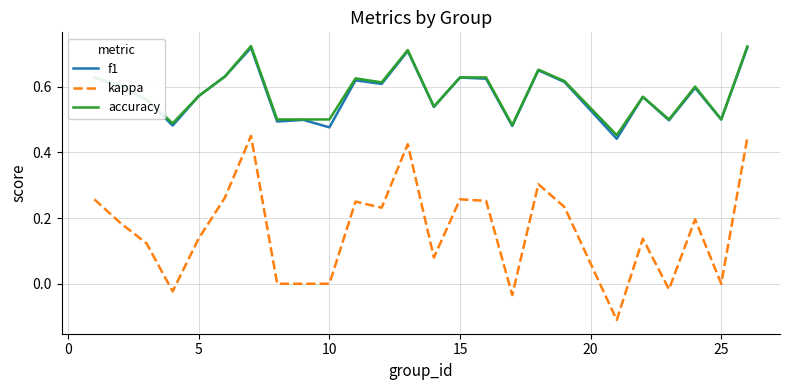

True or false: kappa and f1 cross at least once.

False